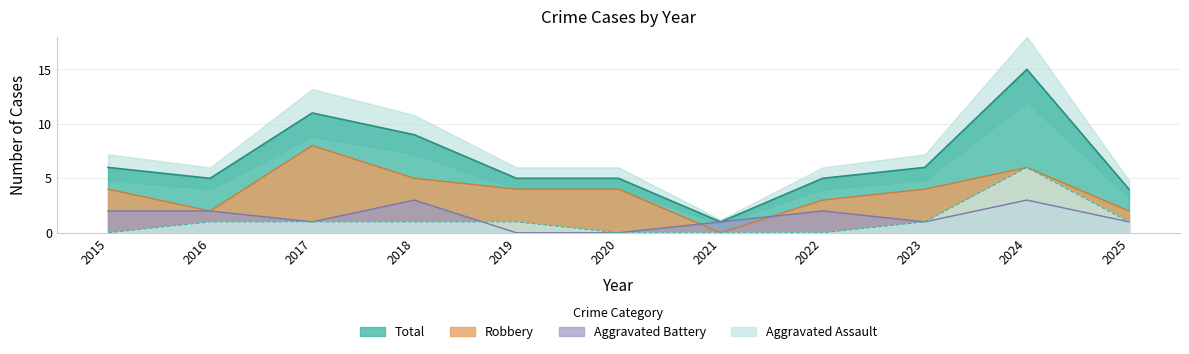

The value of Total at 2015 is 6. True or false?

True